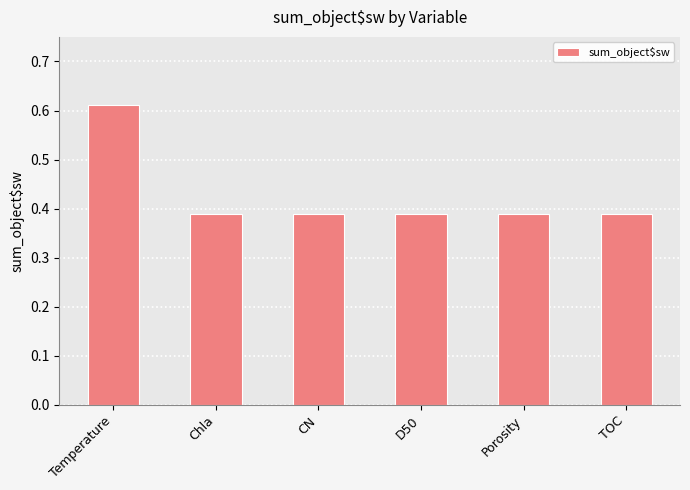

Which label corresponds to the largest value in the chart?

Temperature